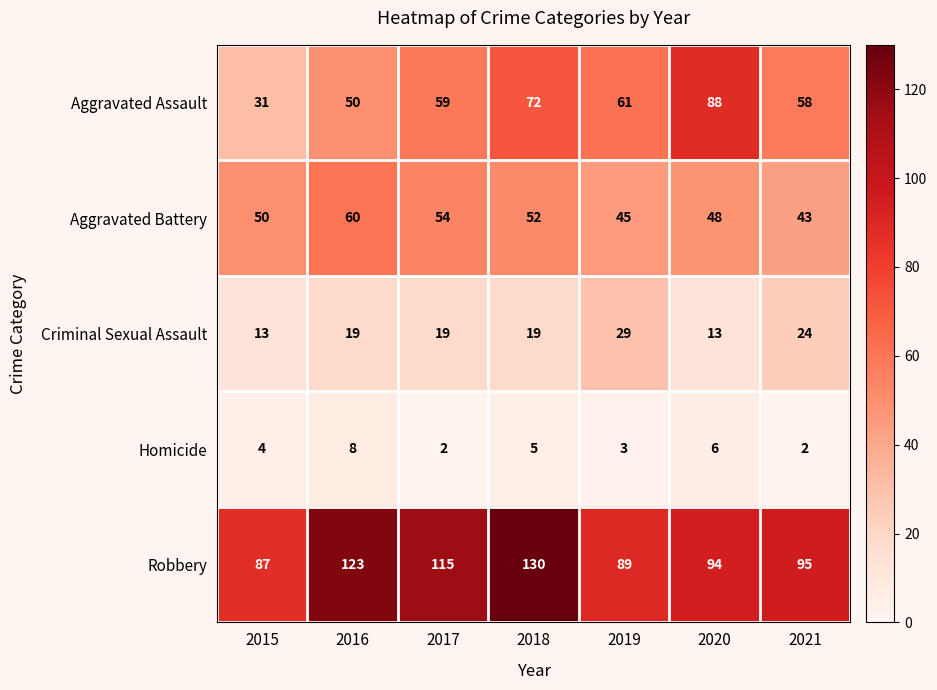

What is the minimum value shown in the chart?

2